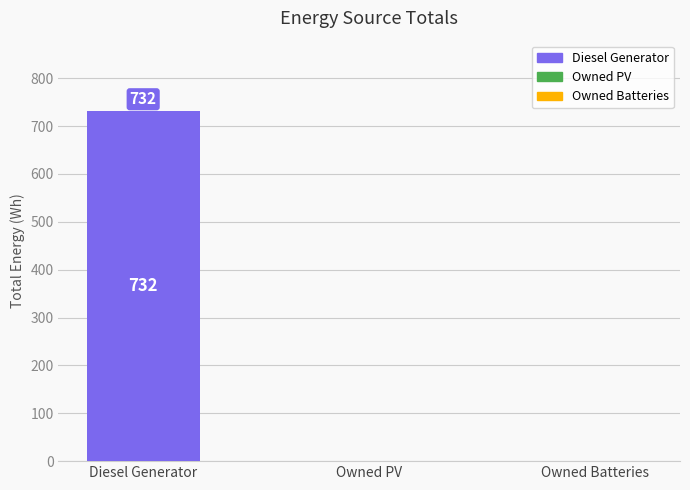

Are the bars horizontal?

No